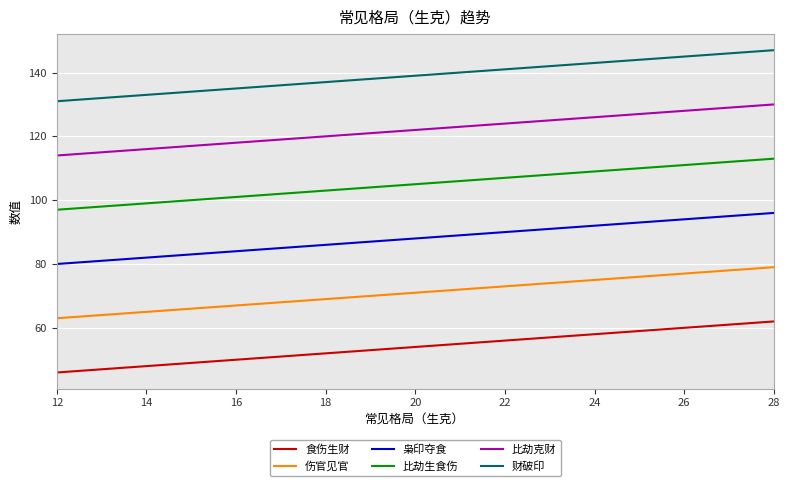

True or false: 比劫克财 and 枭印夺食 intersect in this chart.

False